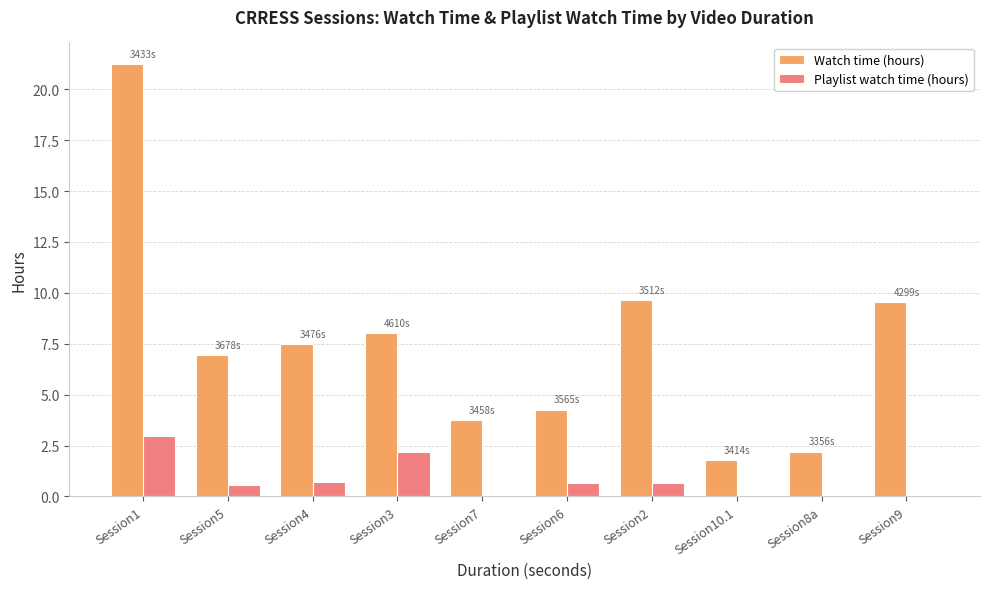

Between Session5 and Session3, which series saw the biggest shift?

Playlist watch time (hours)